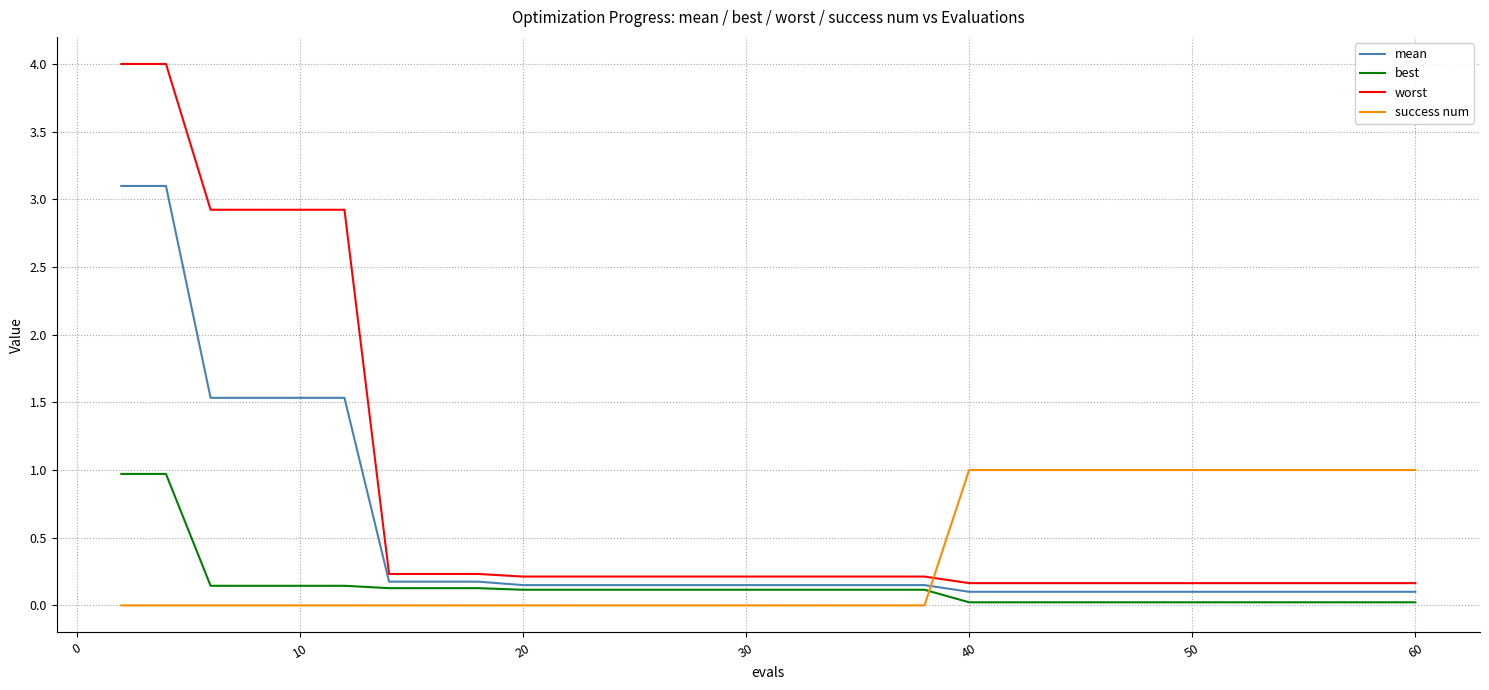

Which series has the largest total across all categories?

worst